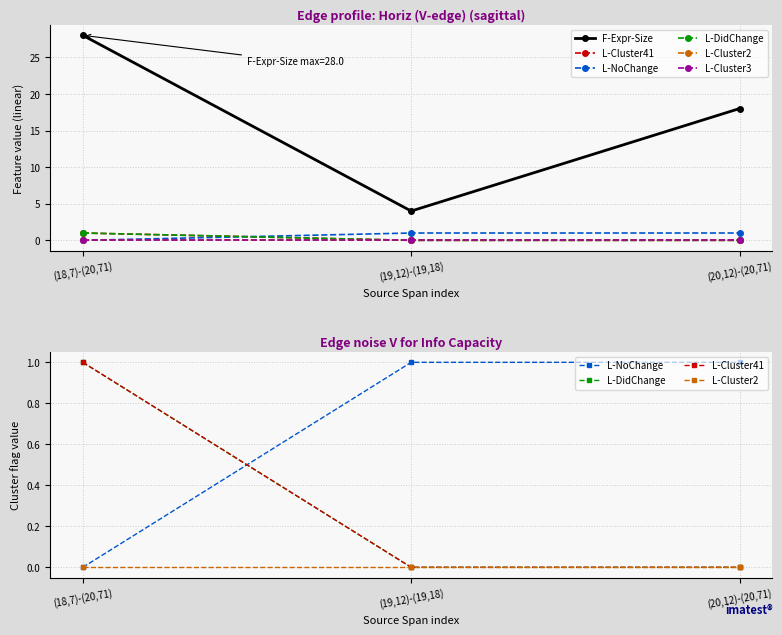

Count the F-Expr-Size values in the range 4 to 28.

3